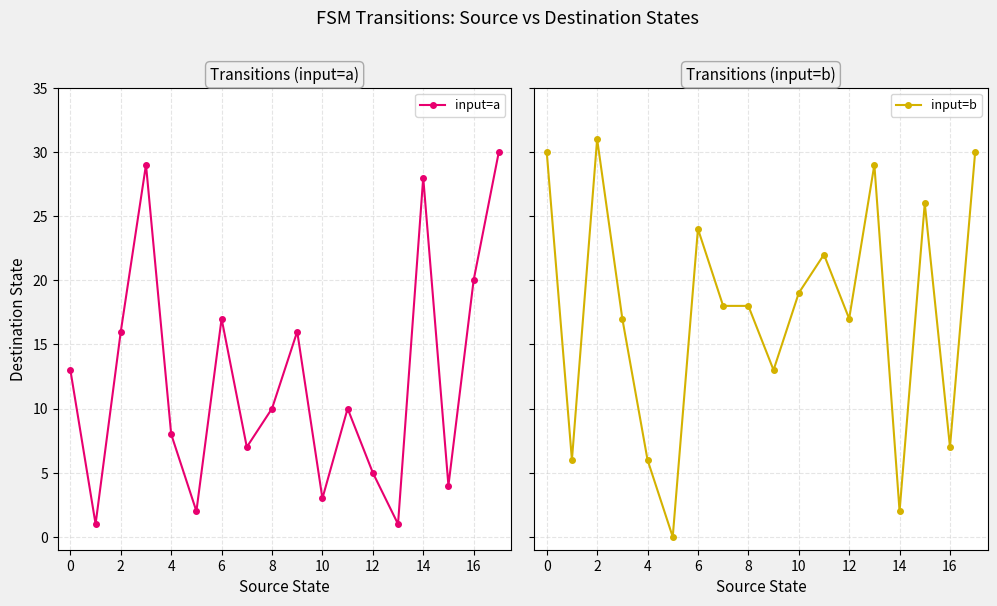

What is the approximate value of input=b at 17, to the nearest 10?

30